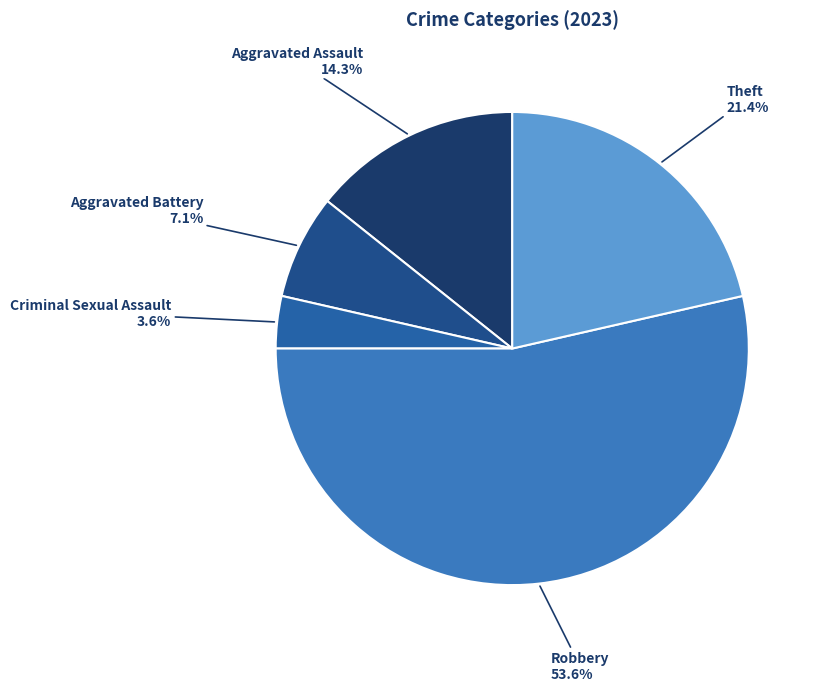

To the nearest percent, what is the difference between the largest and smallest slice percentages?

50%